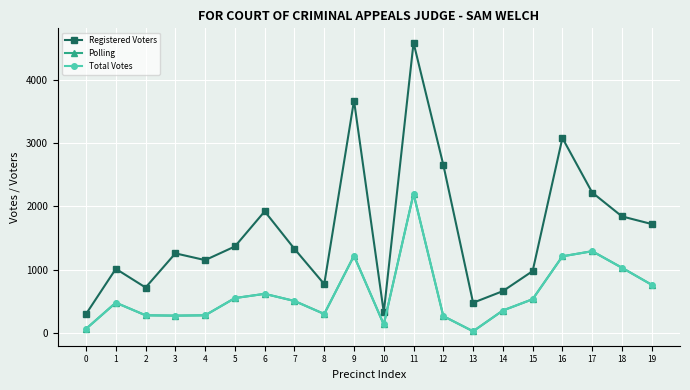

True or false: Total Votes and Polling cross at least once.

False